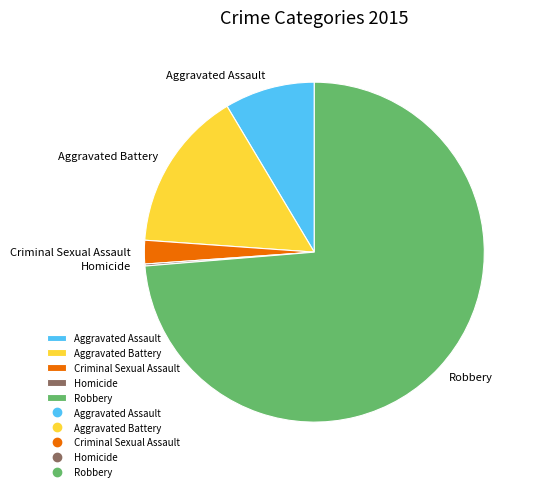

Combined, do Aggravated Assault and Aggravated Battery account for over 50%?

No